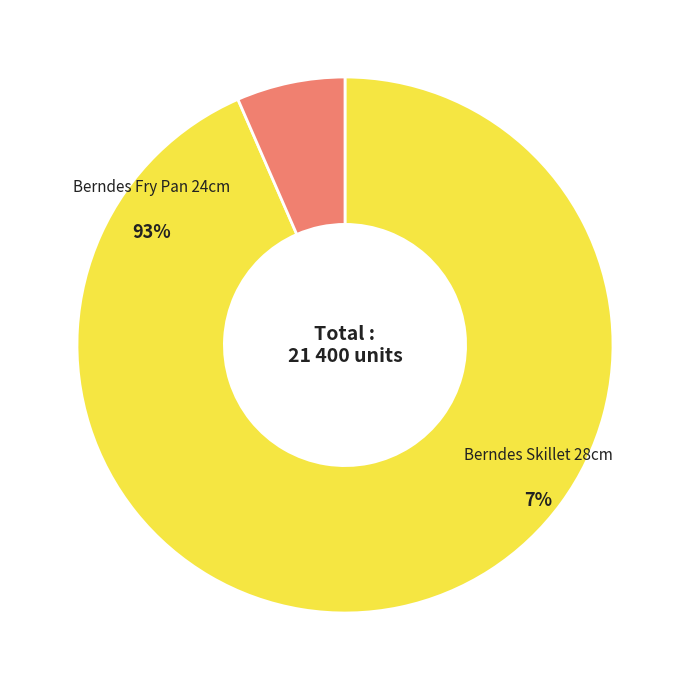

Combined, what portion of the pie is 22685 and 22686?

100.0%